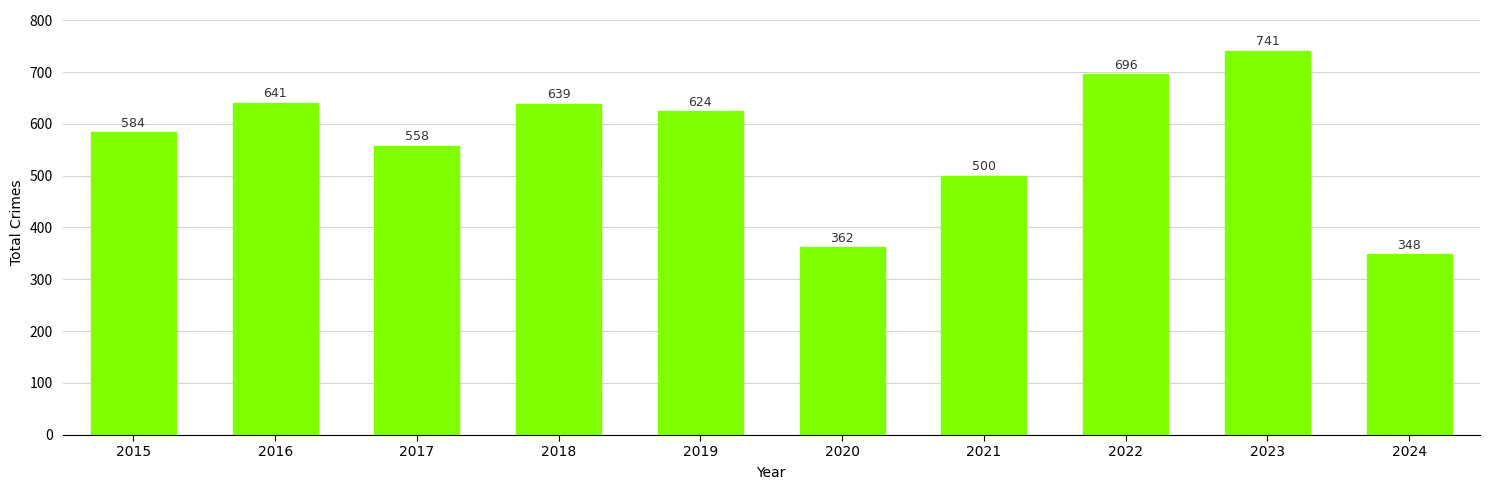

Rank the categories by value from lowest to highest.

2024, 2020, 2021, 2017, 2015, 2019, 2018, 2016, 2022, 2023